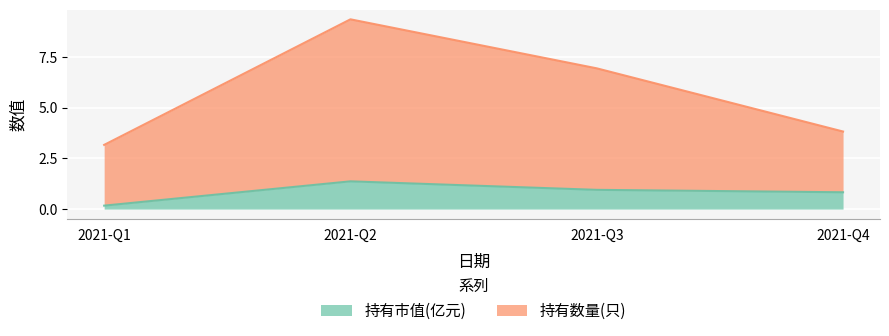

Which category has the lowest value across all series?

2021-Q1